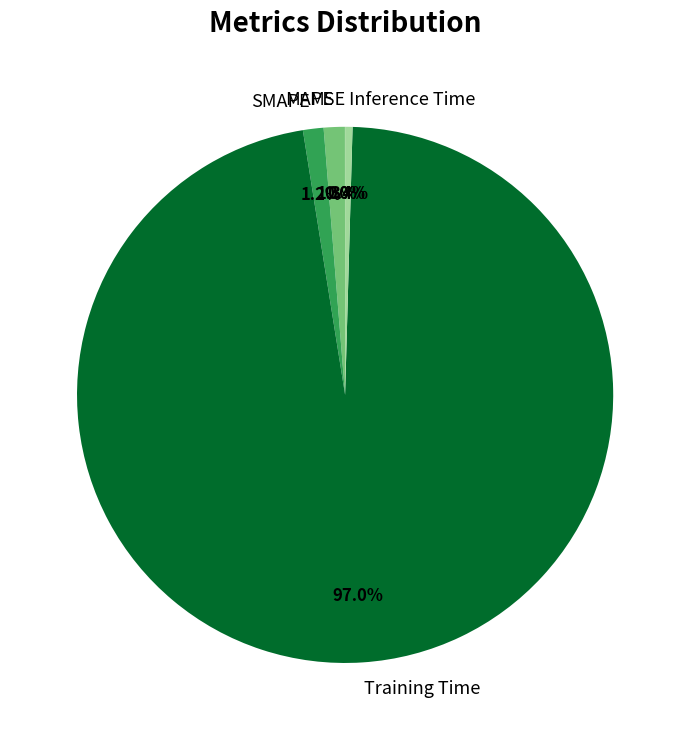

What percentage is the SMAPE slice, to the nearest percent?

1%